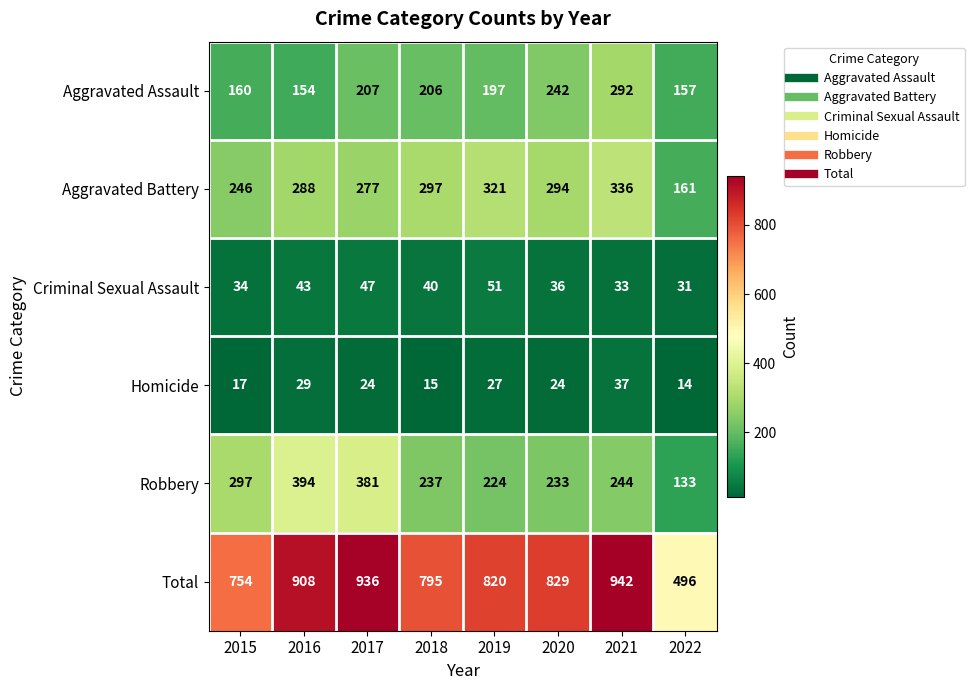

Which category has the lowest value in the Aggravated Battery series?

2022